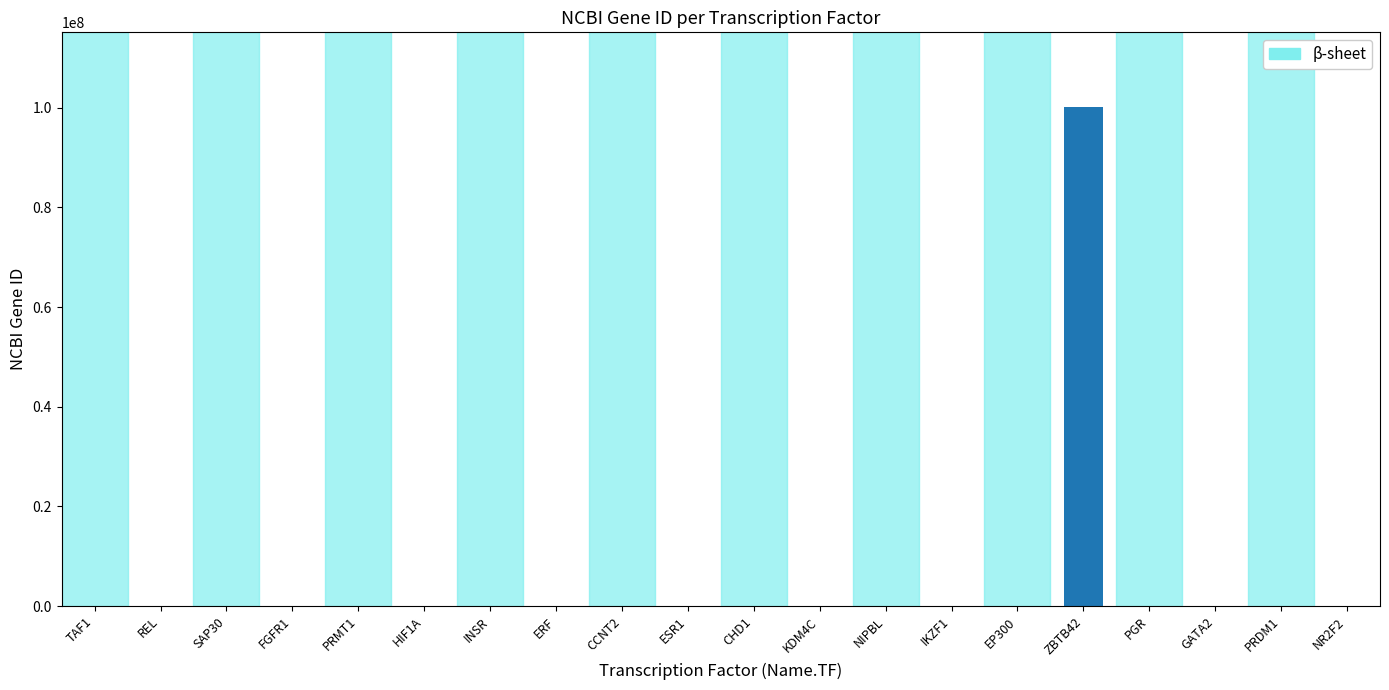

What is the sum of all values?

100245840